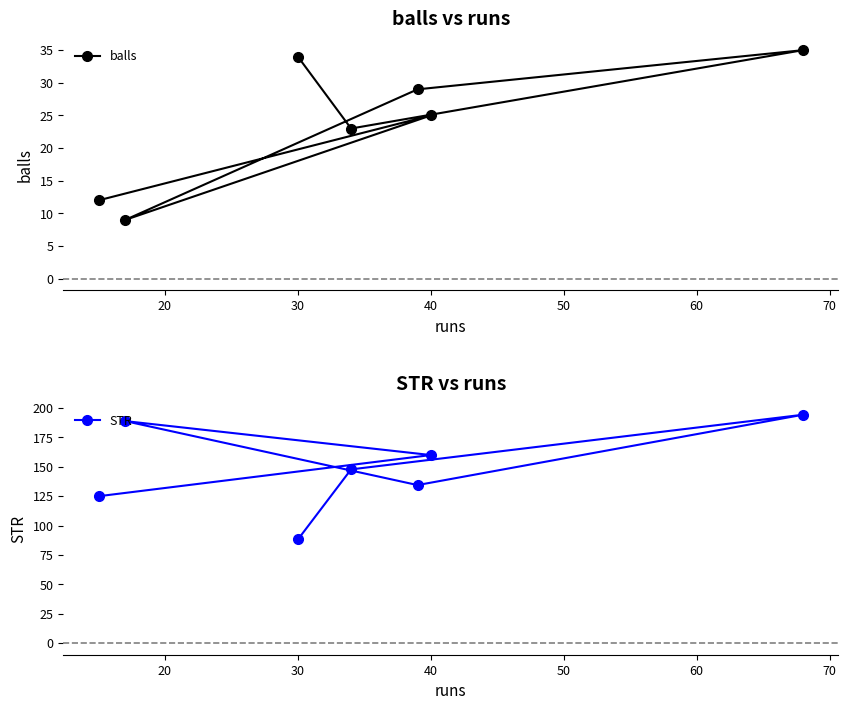

In STR, how many points are higher than both neighbors (excluding endpoints)?

2